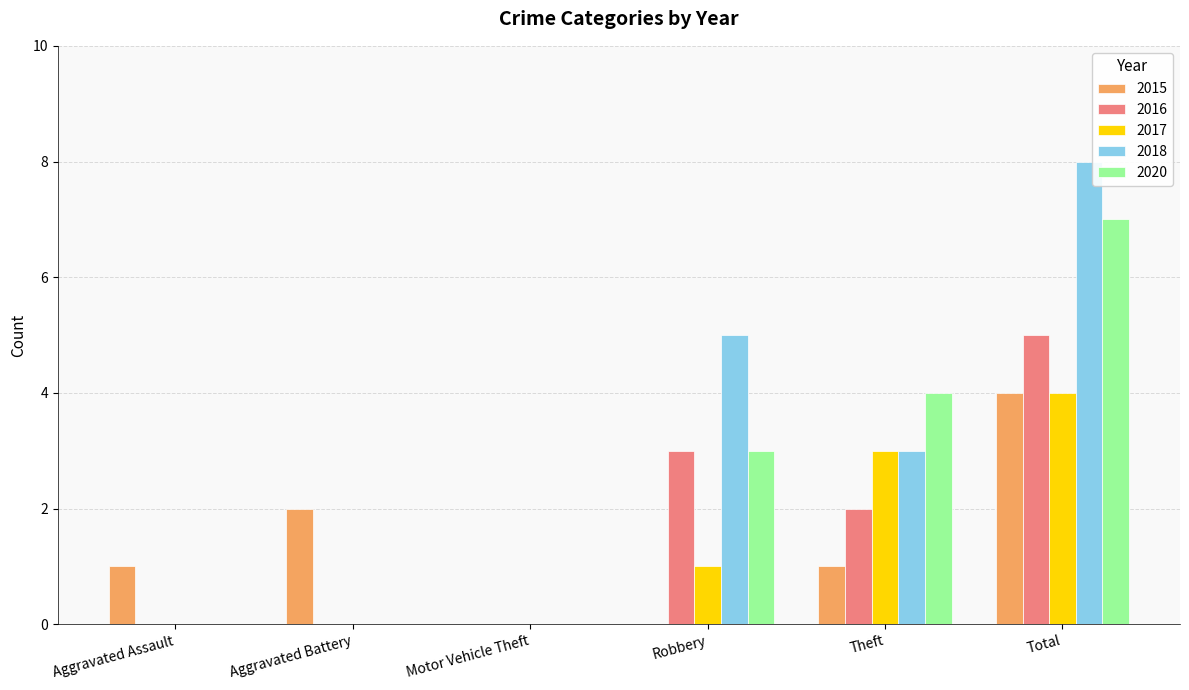

Which series has the largest range (max minus min)?

2018